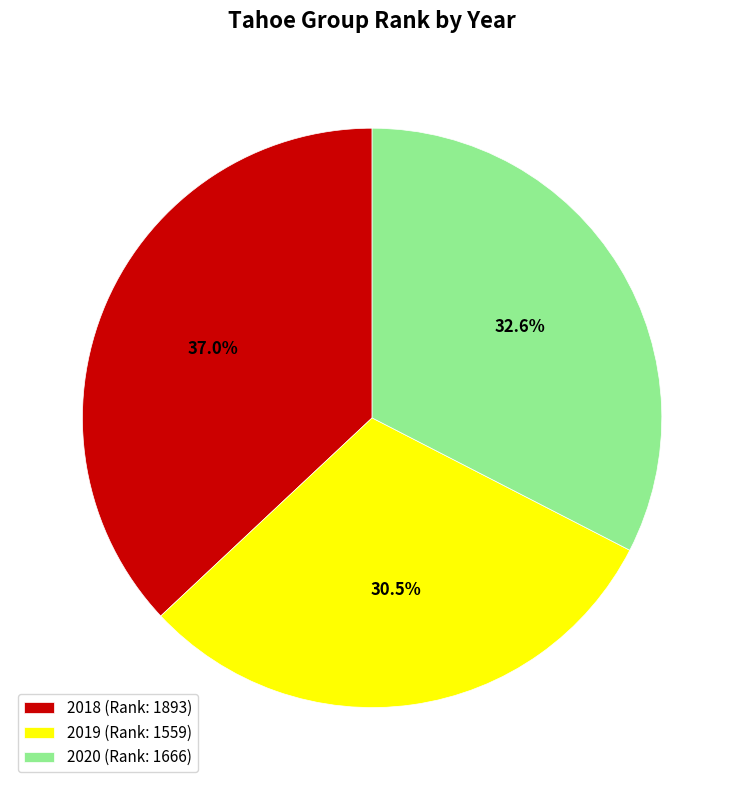

Rank the categories by value from lowest to highest.

2019, 2020, 2018